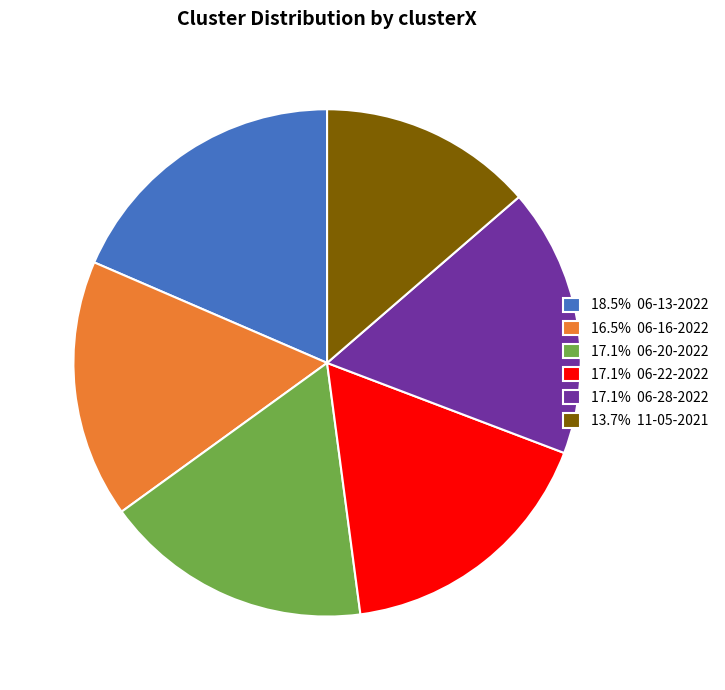

How many slices are in this pie chart?

6